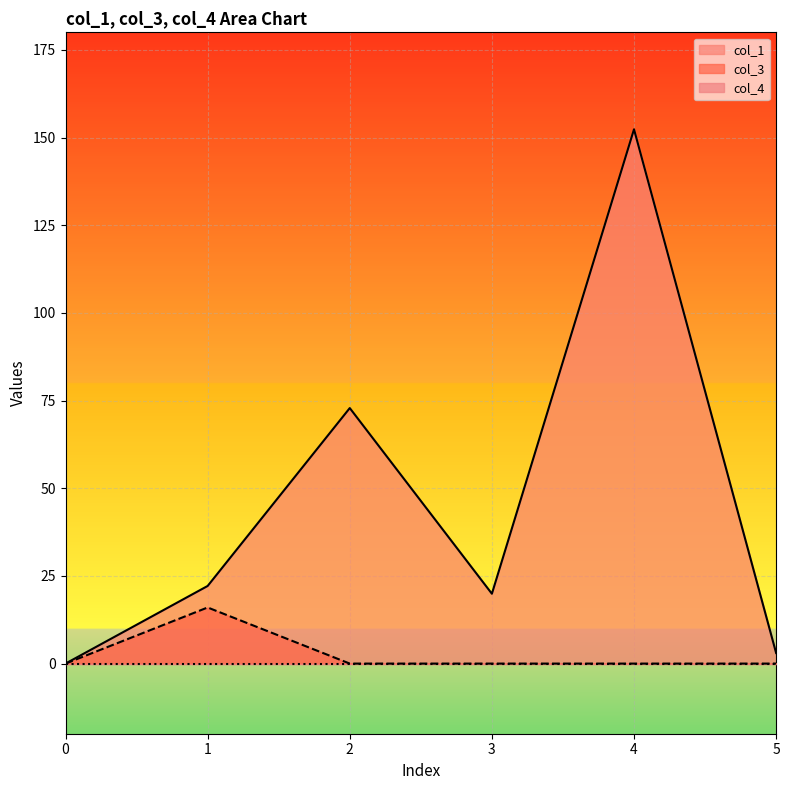

The col_3 series shows 0.0 at 5. True or false?

True